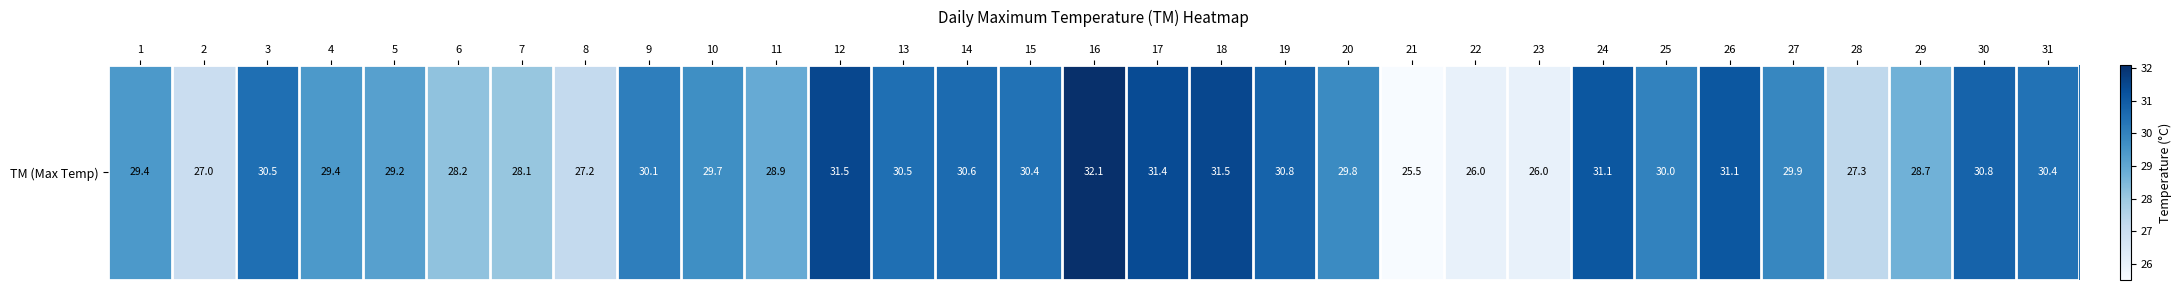

List the labels in order of value, smallest first.

21, 22, 23, 2, 8, 28, 7, 6, 29, 11, 5, 1, 4, 10, 20, 27, 25, 9, 15, 31, 3, 13, 14, 19, 30, 24, 26, 17, 12, 18, 16